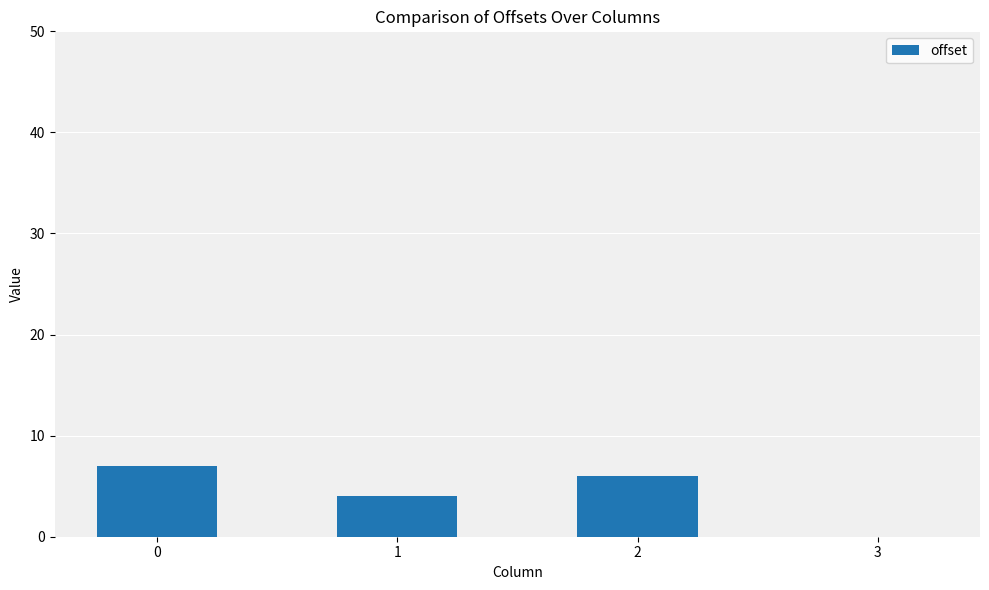

How many values are above zero?

3